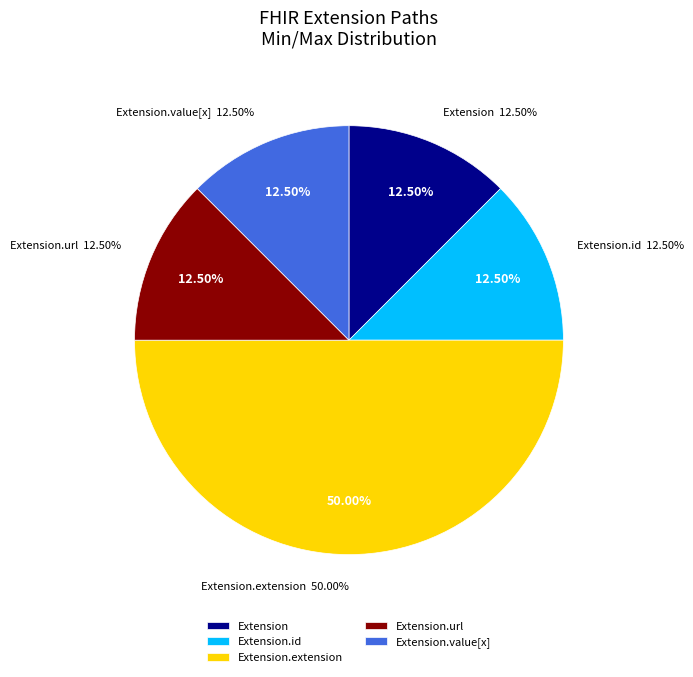

How many segments does this pie chart have?

5